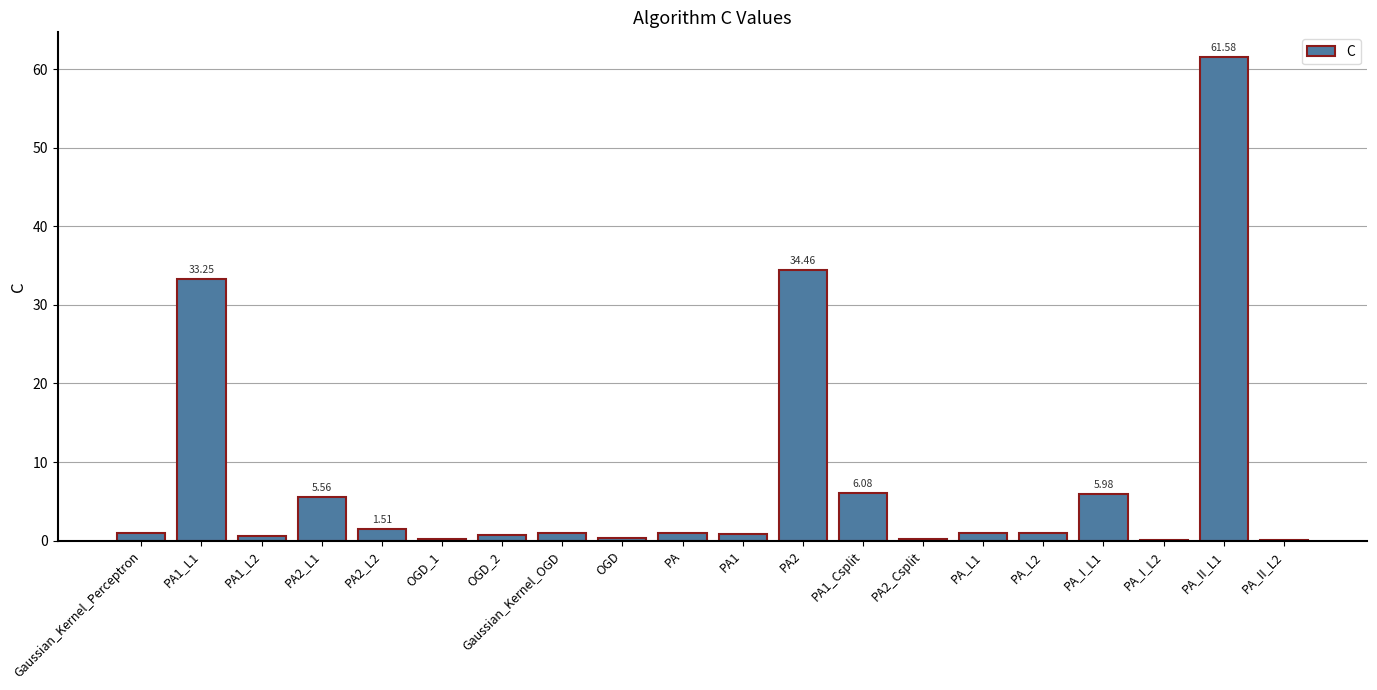

The chart shows a value of 1.0 at PA_L2. True or false?

True